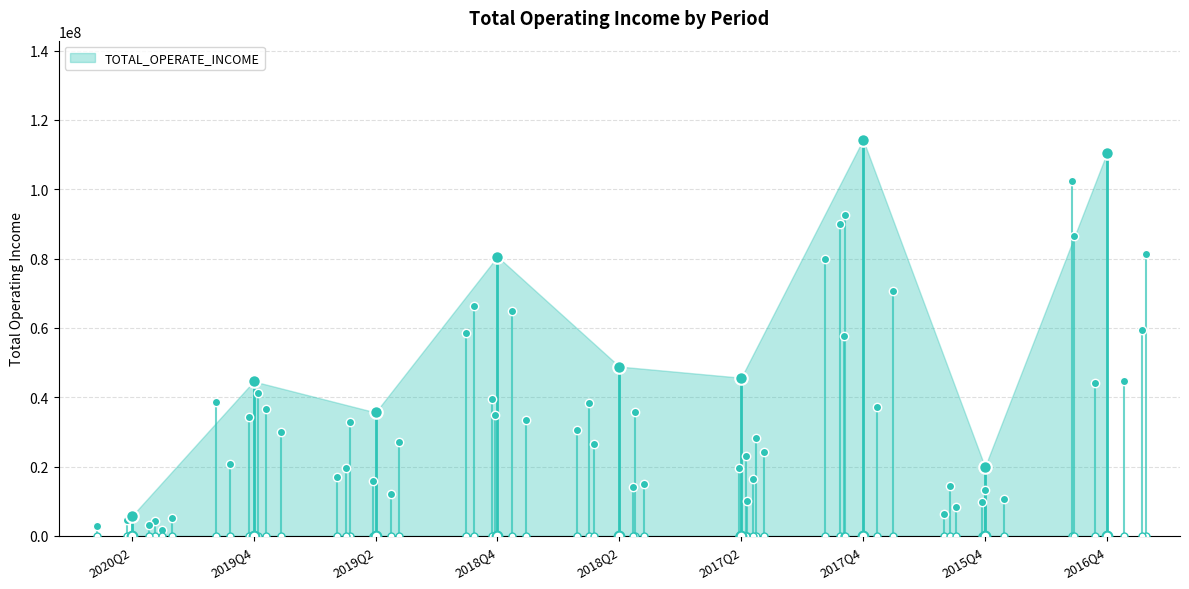

The value at 2015Q4 is 19894930.4. True or false?

True